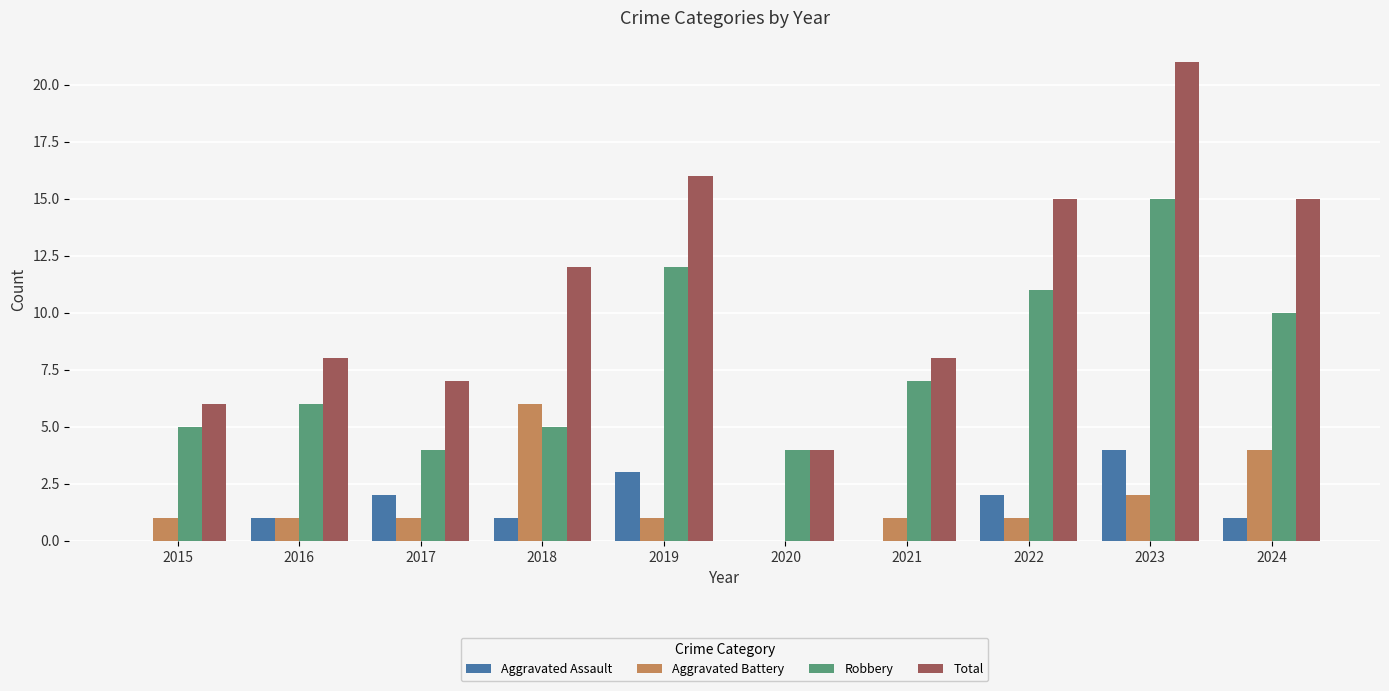

How many data points does each series have?

10